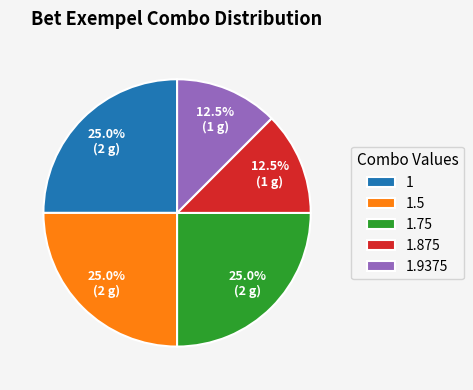

What portion of the pie excludes 1.9375?

87.5%